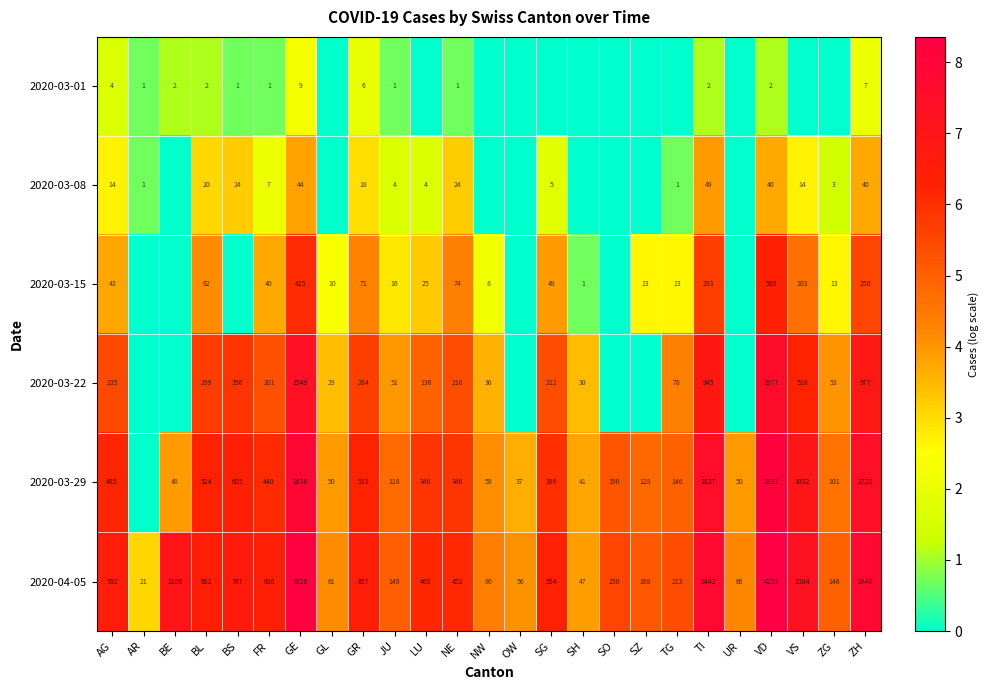

At VD, list the series in order from largest to smallest.

2020-04-05, 2020-03-29, 2020-03-22, 2020-03-15, 2020-03-08, 2020-03-01